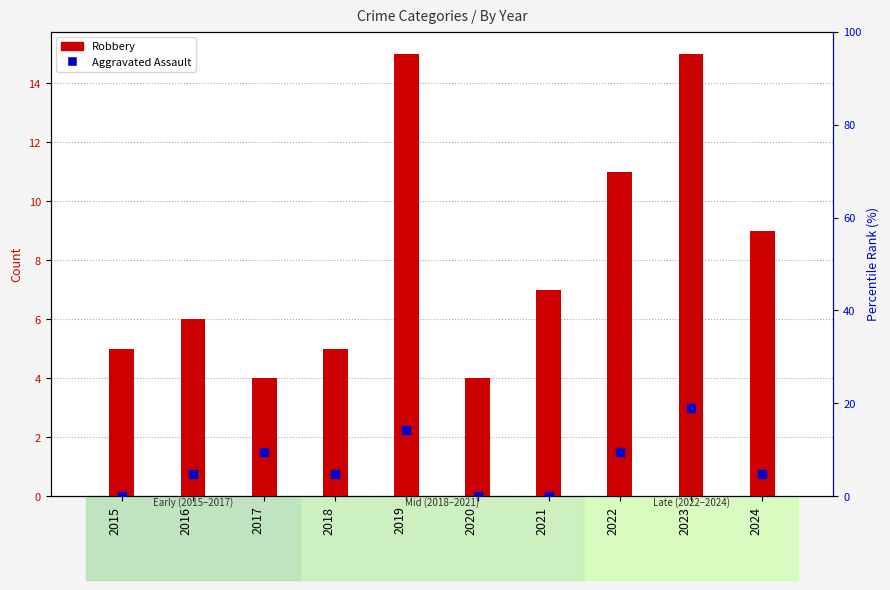

What are all the series names shown in the legend?

Robbery, Aggravated Assault